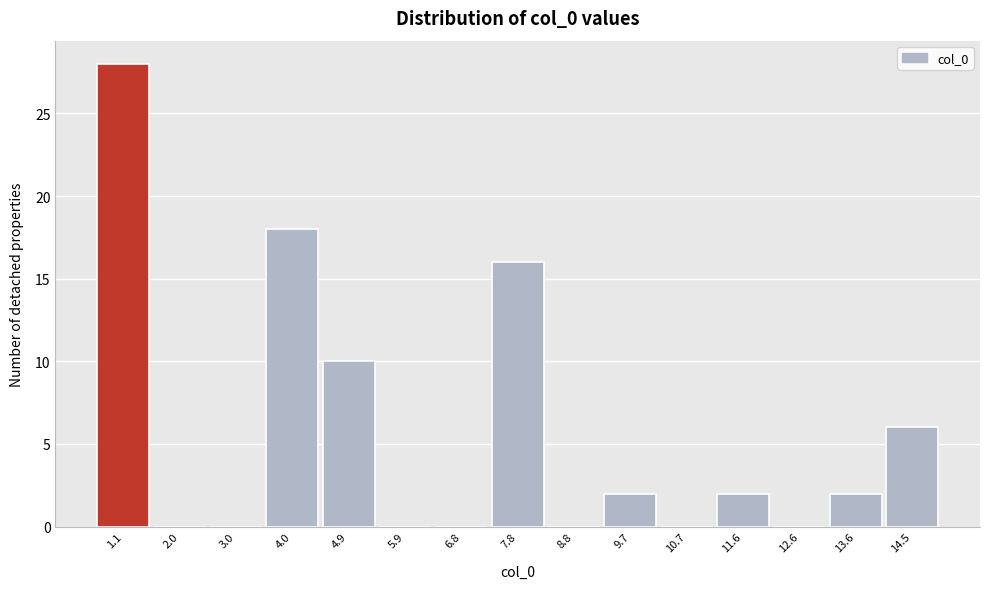

Which has a higher value, 1.1 or 12.6?

1.1